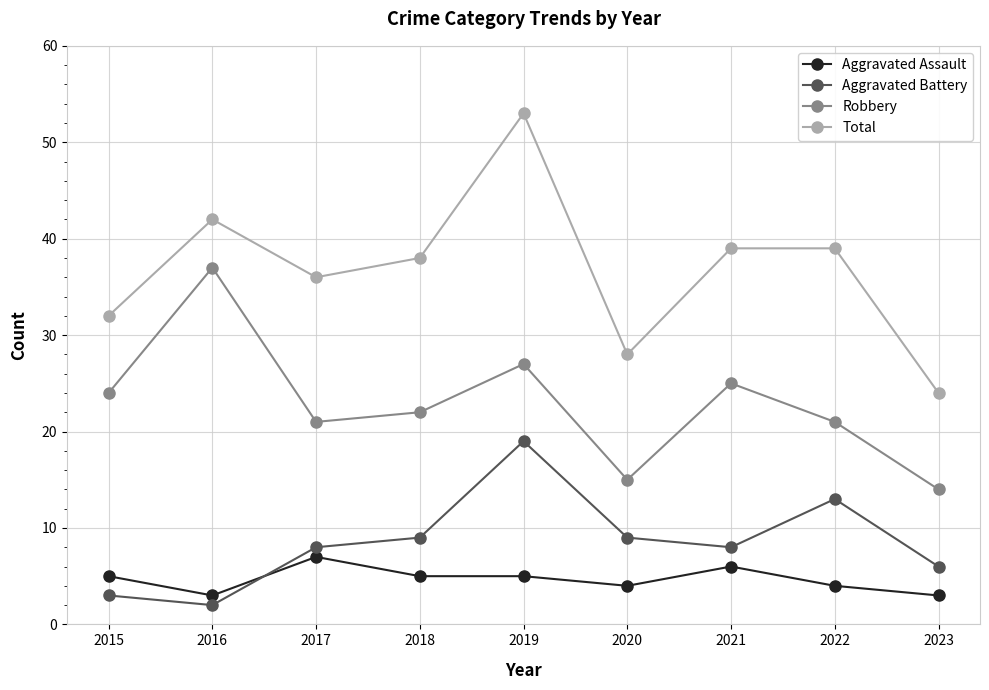

Rank the series by their maximum value, from lowest to highest.

Aggravated Assault, Aggravated Battery, Robbery, Total